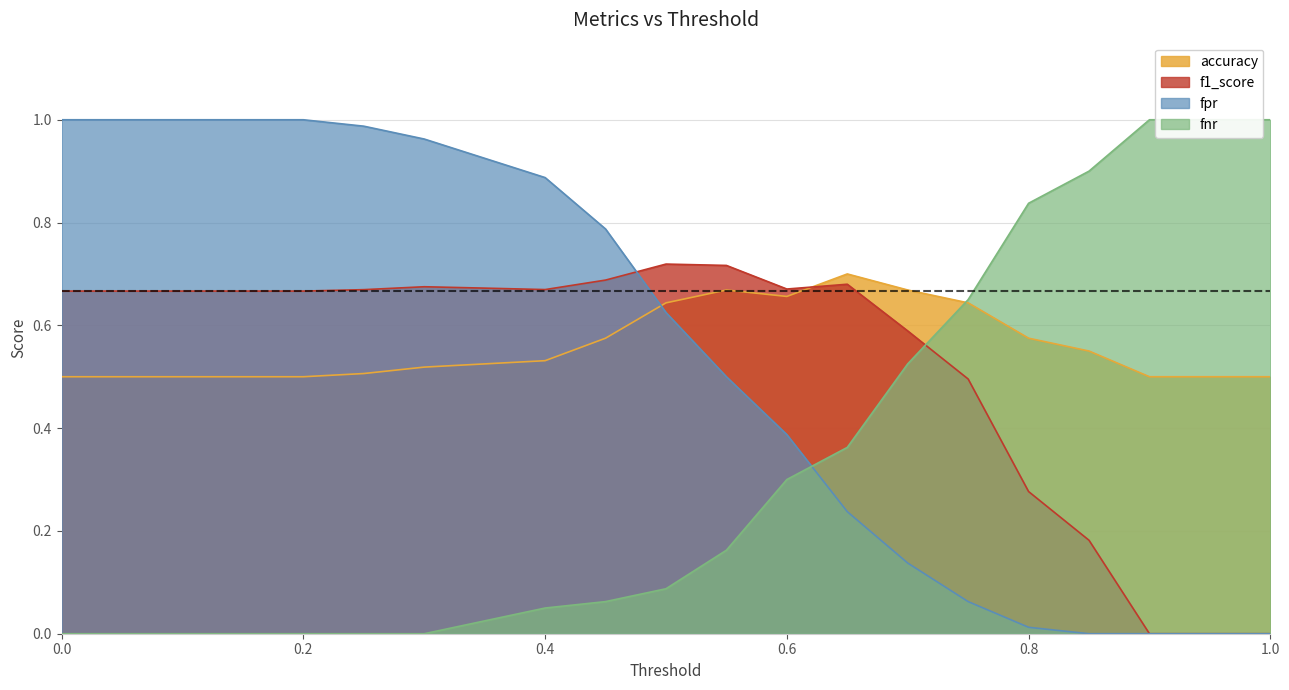

Reading right to left, list all the values displayed in this chart.

accuracy: 0.5	0.5	0.5	0.6	0.6	0.6	0.7	0.7	0.7	0.7	0.6	0.6	0.5	0.5	0.5	0.5	0.5	0.5	0.5	0.5	0.5
f1_score: 0.0	0.0	0.0	0.2	0.3	0.5	0.6	0.7	0.7	0.7	0.7	0.7	0.7	0.7	0.7	0.7	0.7	0.7	0.7	0.7	0.7
fpr: 0.0	0.0	0.0	0.0	0.0	0.1	0.1	0.2	0.4	0.5	0.6	0.8	0.9	0.9	1.0	1.0	1.0	1.0	1.0	1.0	1.0
fnr: 1.0	1.0	1.0	0.9	0.8	0.7	0.5	0.4	0.3	0.2	0.1	0.1	0.1	0.0	0.0	0.0	0.0	0.0	0.0	0.0	0.0